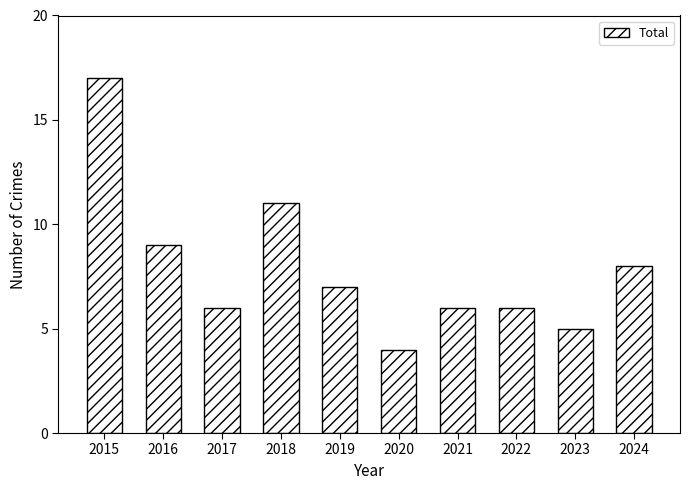

True or false: the data shows 9 at 2016.

True